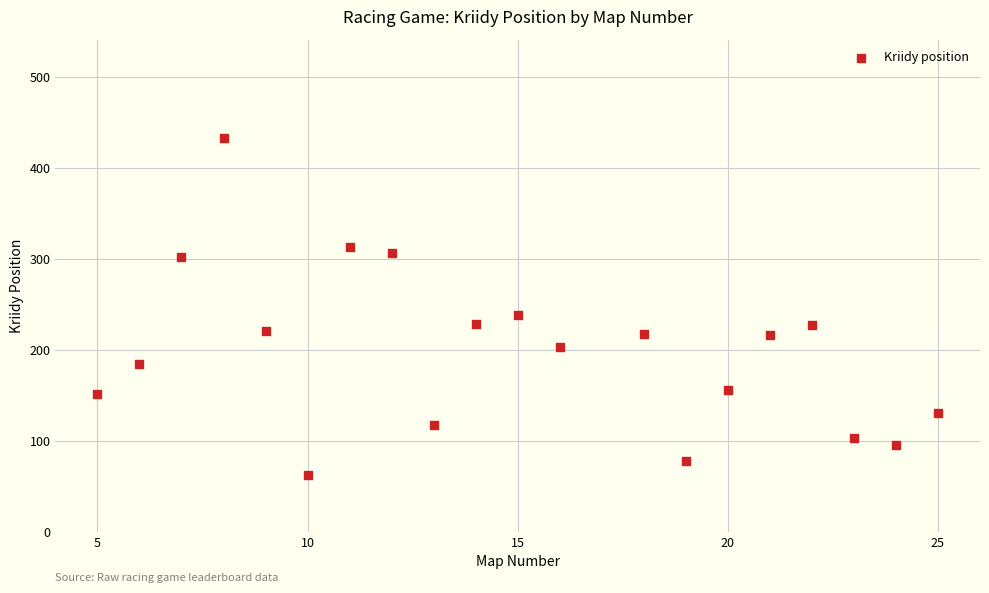

What Y value in the scatter plot is closest to 247?

238